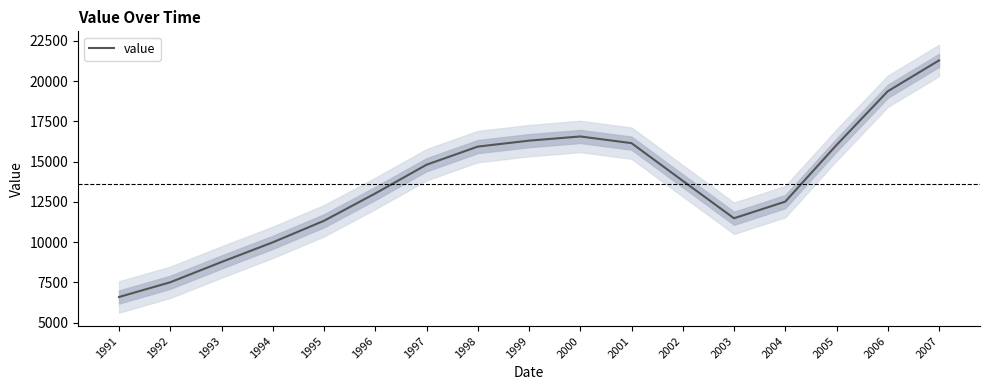

Rank the categories by value from lowest to highest.

1991, 1992, 1993, 1994, 1995, 2003, 2004, 1996, 2002, 1997, 1998, 2005, 2001, 1999, 2000, 2006, 2007